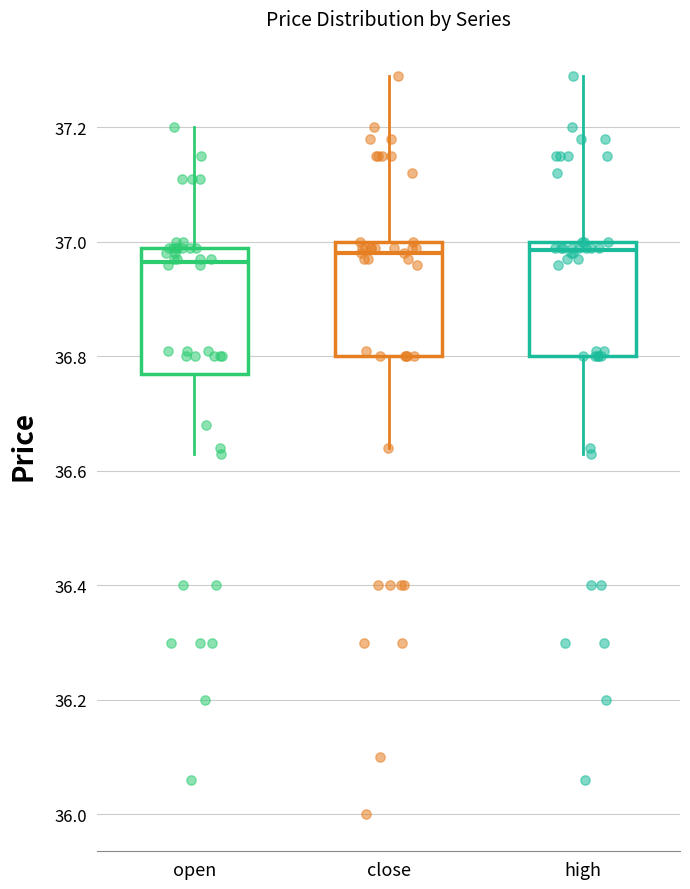

Reading left to right, read every box against the y-axis: the position of its median line, the range the box covers, and the ends of its whiskers. The values are not printed on the chart, so give them approximately, as read against the axis.

open: median 36.96, box 36.78 to 37.00, whiskers 36.64 to 37.20
close: median 36.98, box 36.80 to 37.00, whiskers 36.64 to 37.30
high: median 36.98, box 36.80 to 37.00, whiskers 36.64 to 37.30